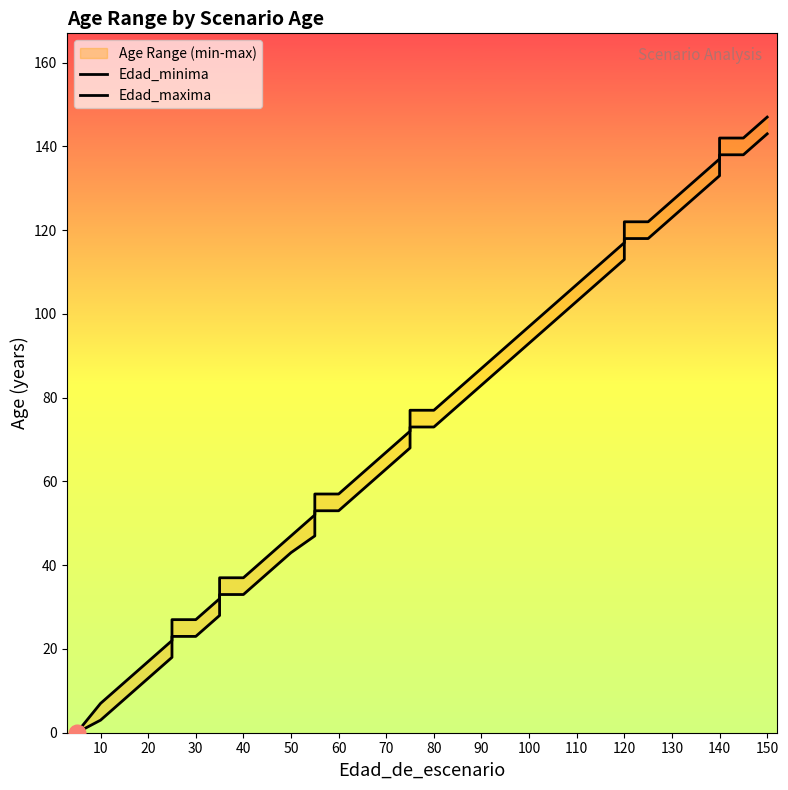

What are all the series names shown in the legend?

Edad_minima, Edad_maxima